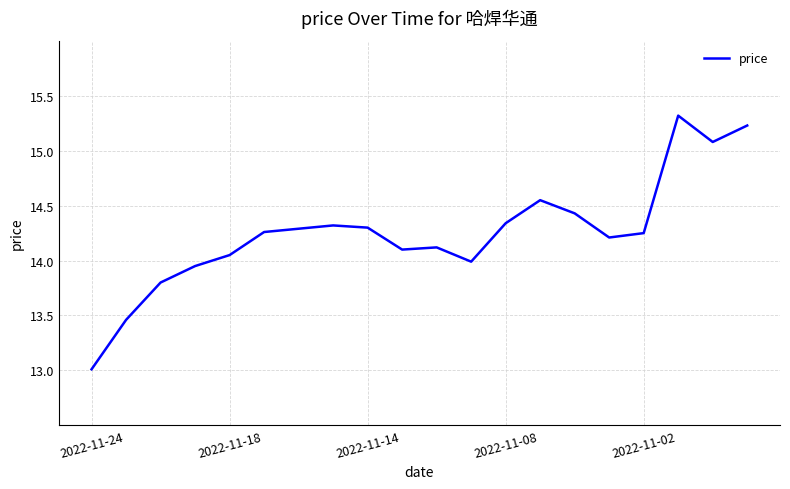

What is the greatest value displayed?

15.3